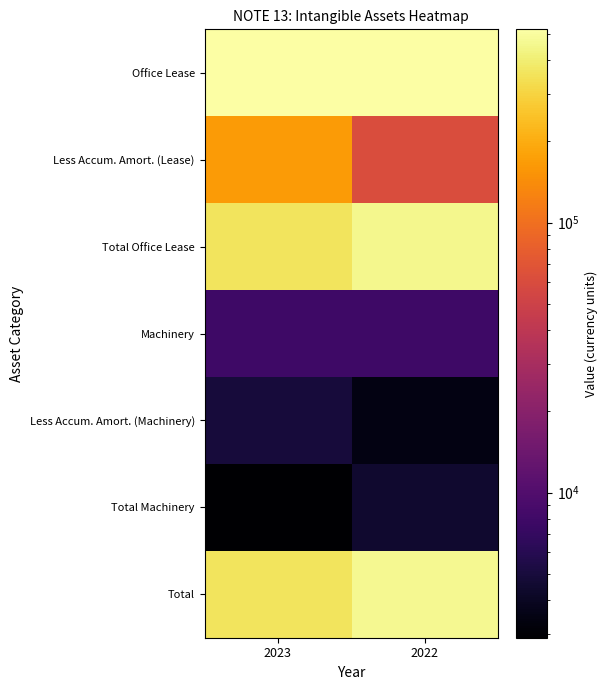

Which series has the largest total across all categories?

Office Lease